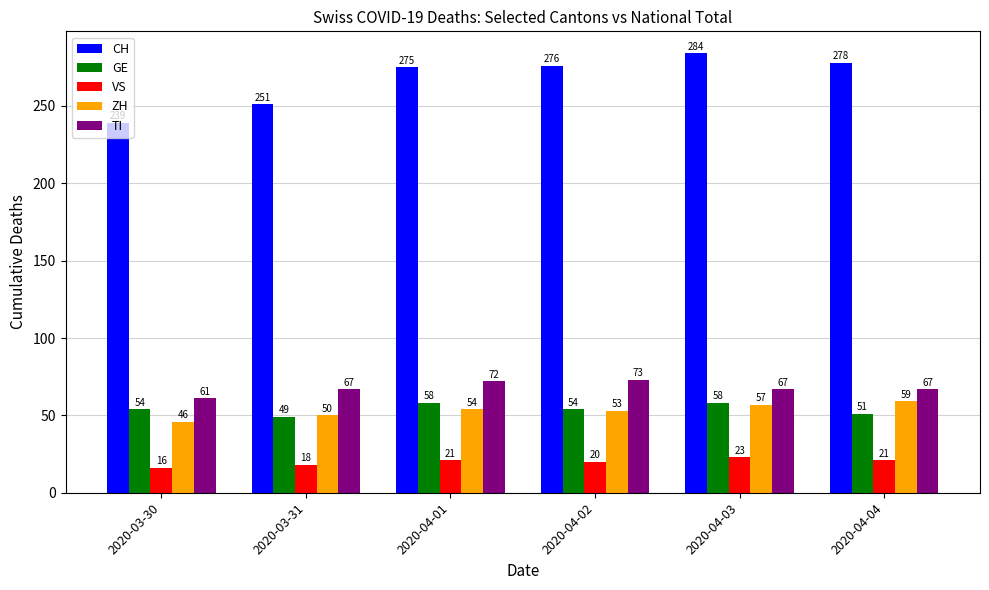

At which category does the chart reach its peak across all series?

2020-04-03